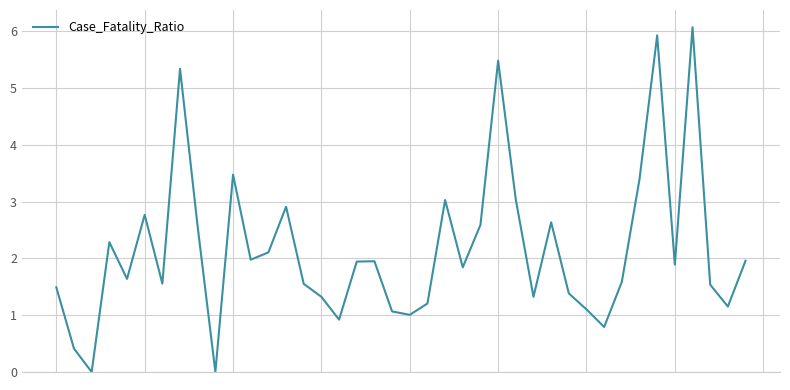

What is the maximum value shown in the chart?

6.1